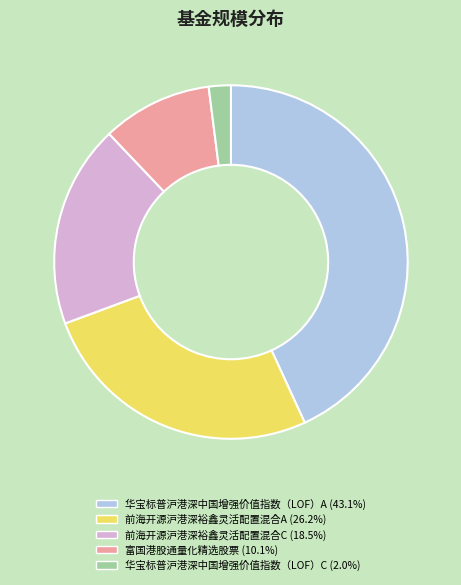

Is there any slice that represents more than half of the pie?

No